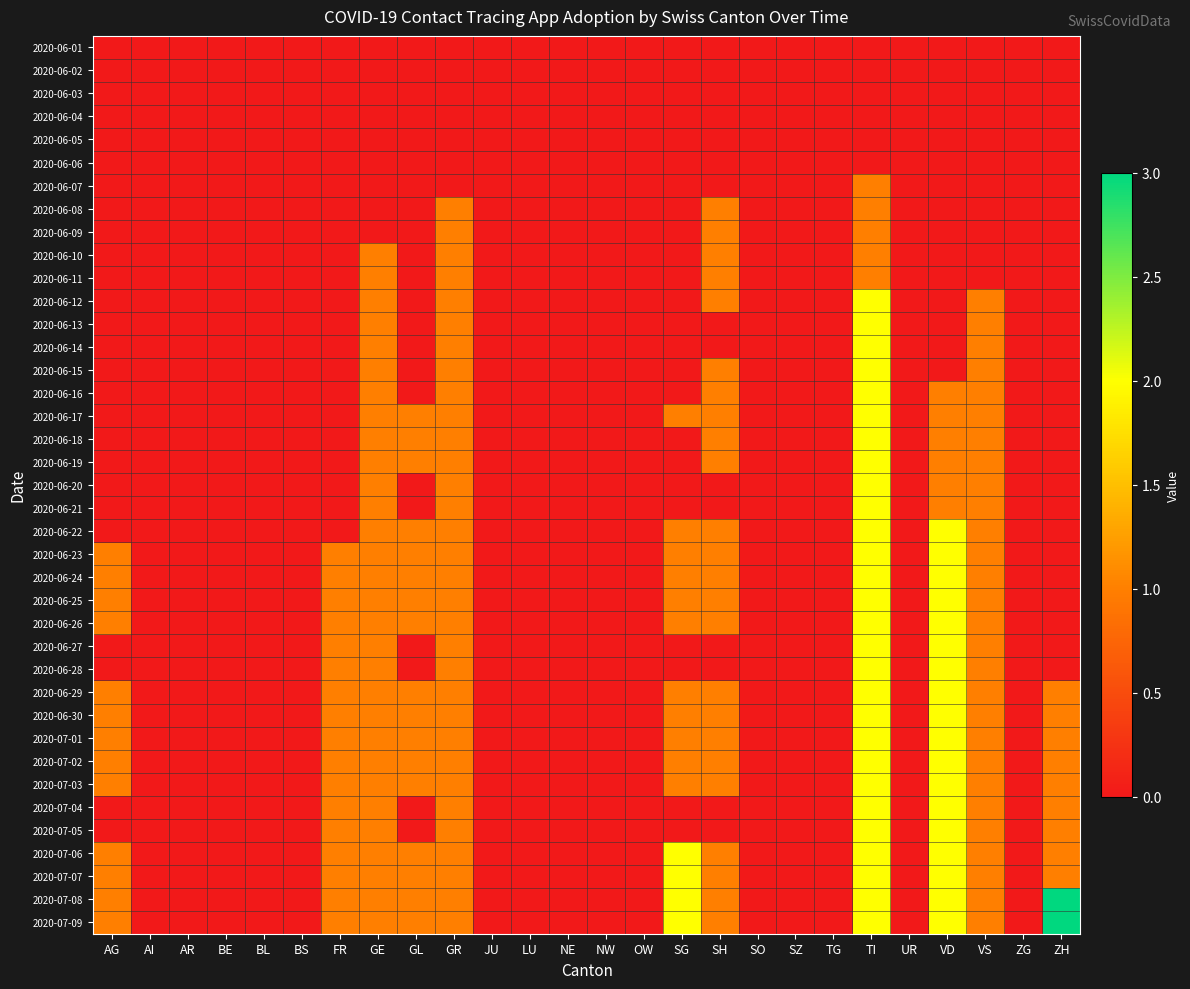

At which category is the sum across all series the highest?

TI